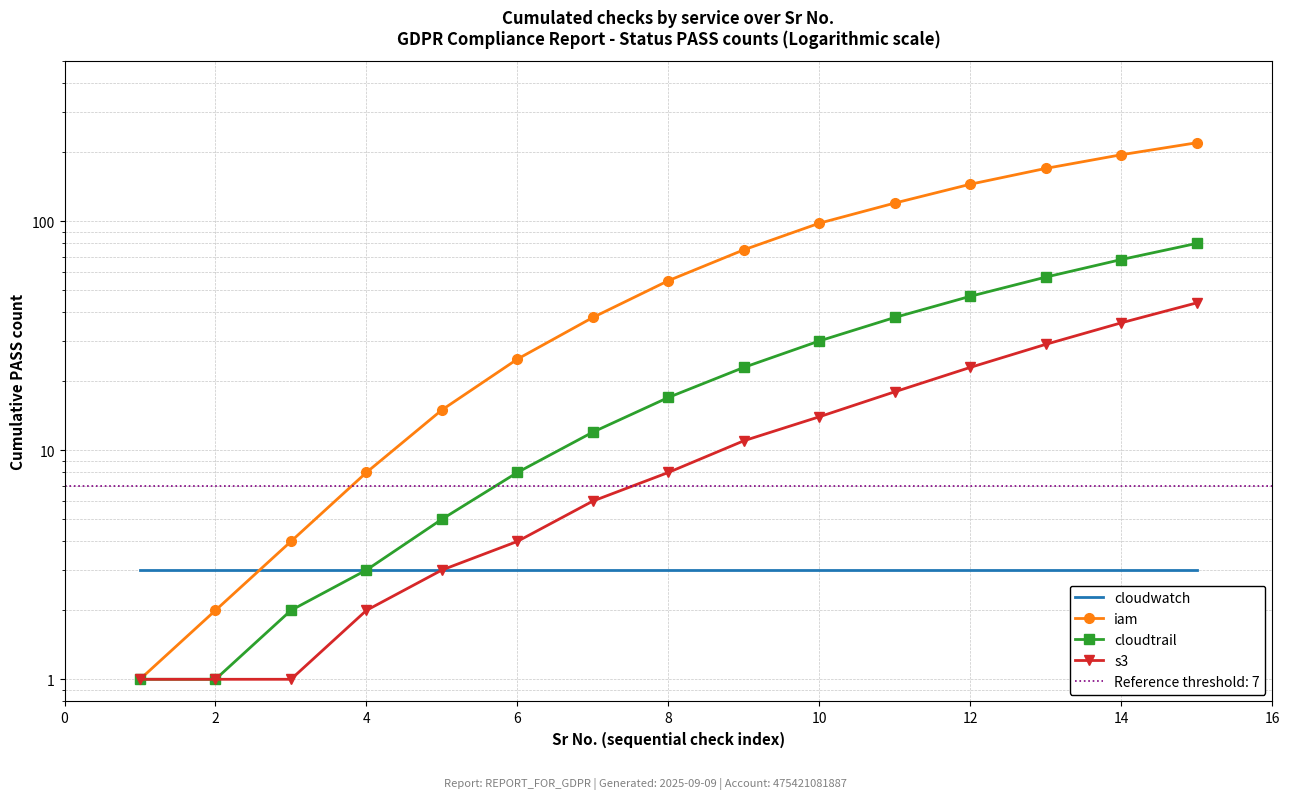

What is the average value of the s3 series?

13